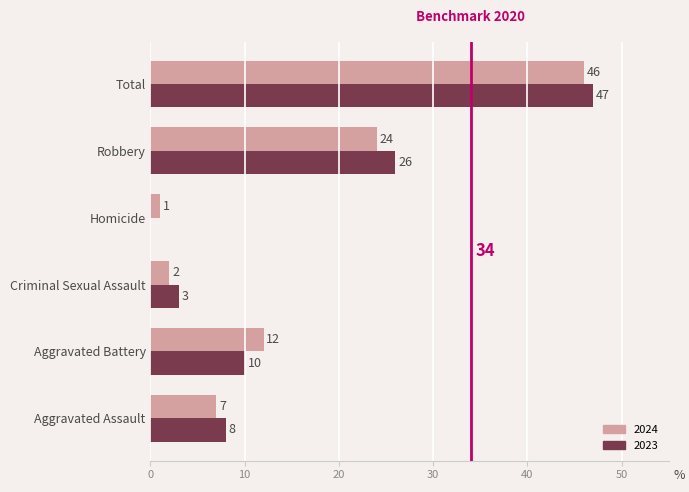

What is the sum of the 2023 values at Criminal Sexual Assault and Aggravated Battery?

13